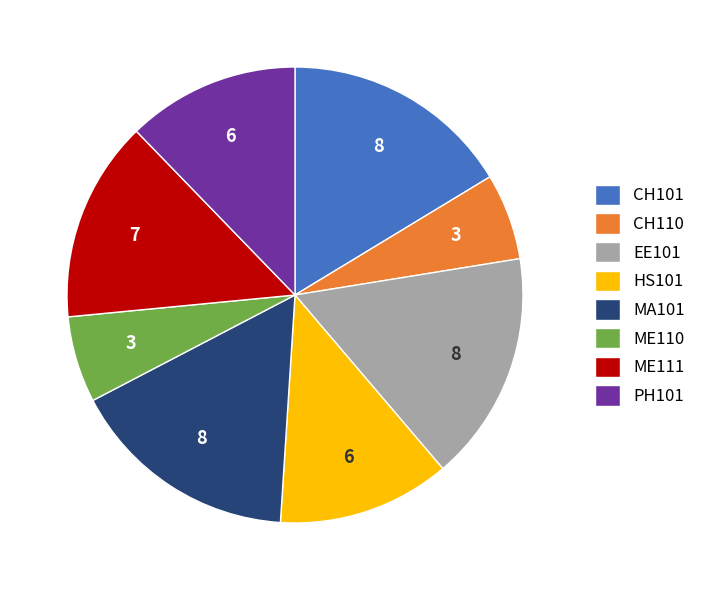

Approximately how many times larger is the value at ME110 compared to HS101?

0.5